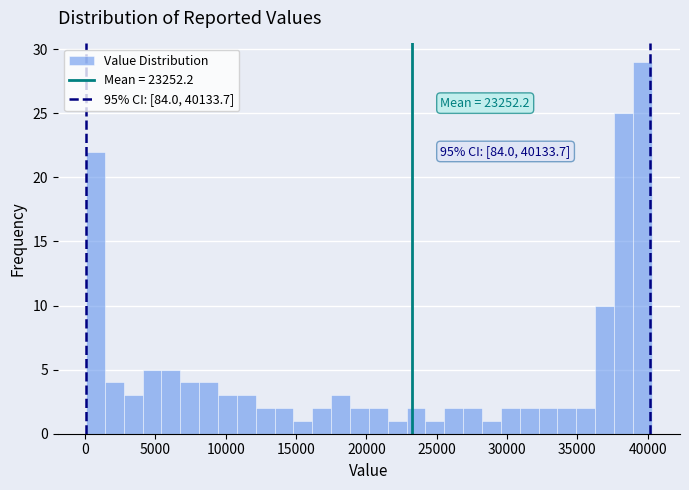

Read against the x-axis, roughly where is the centre of the tallest bar?

39500